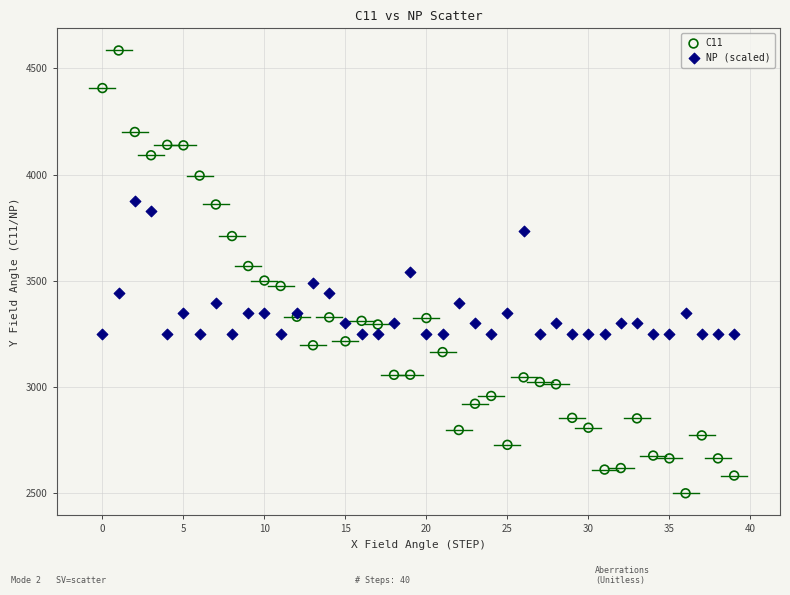

Which series contains the highest Y value?

C11